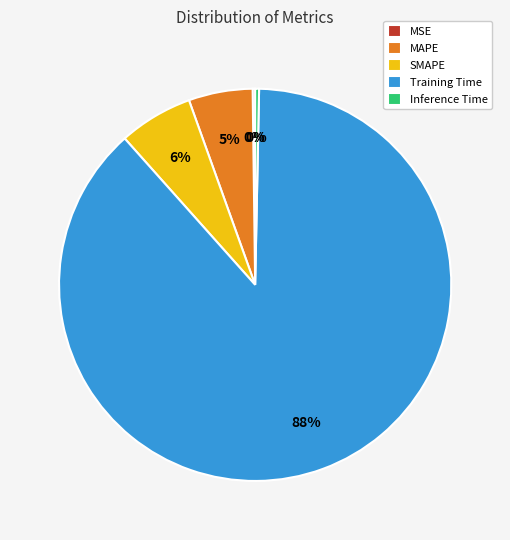

Is it true that MAPE is 5% of the pie?

True